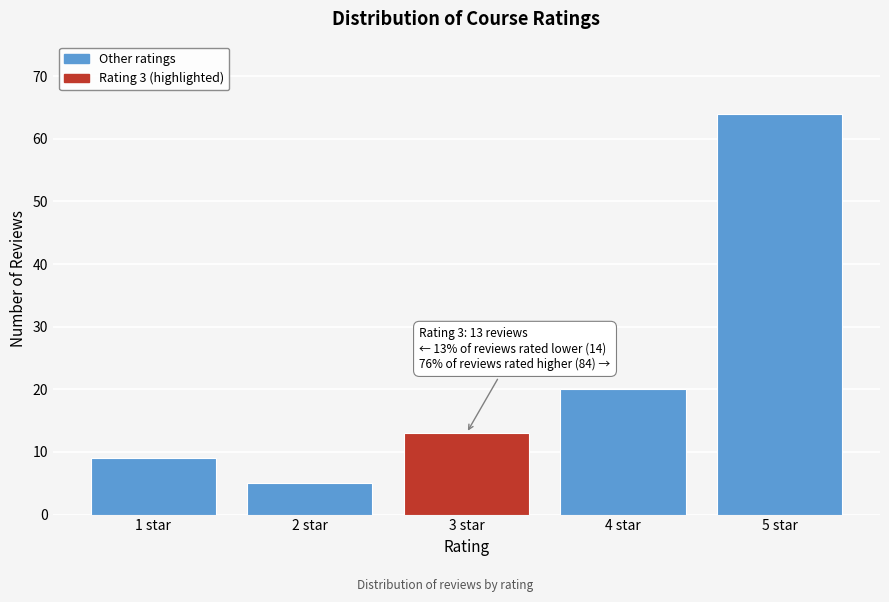

Reading left to right, extract all data points from this chart.

9	5	13	20	64